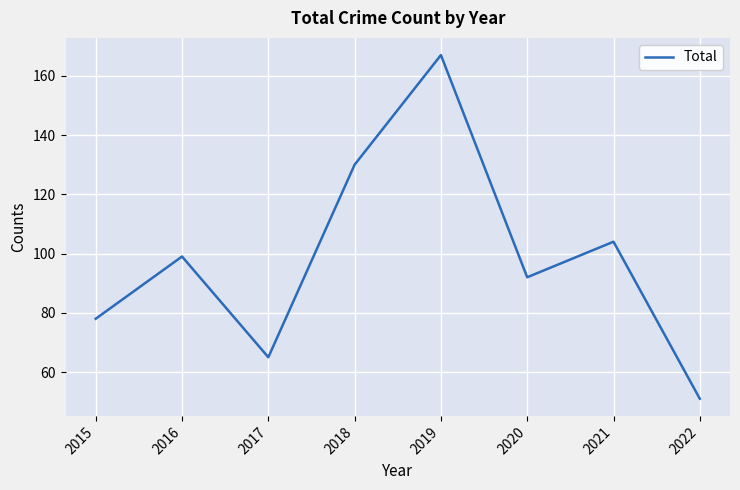

Reading left to right, extract all data points from this chart.

78	99	65	130	167	92	104	51